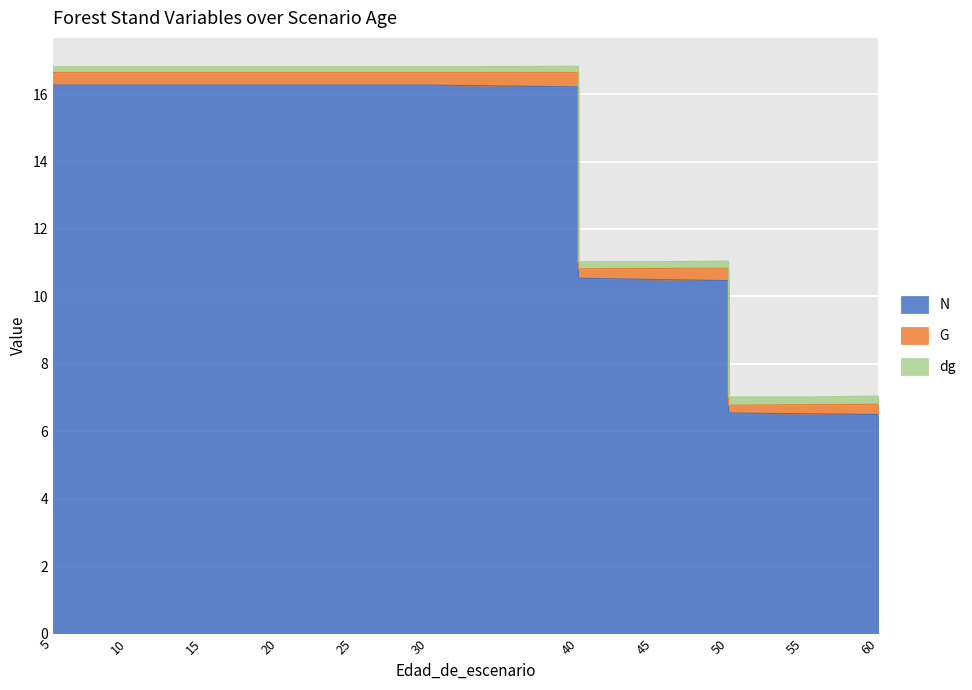

What is the value of the N point at the 8th from the left?

16.3